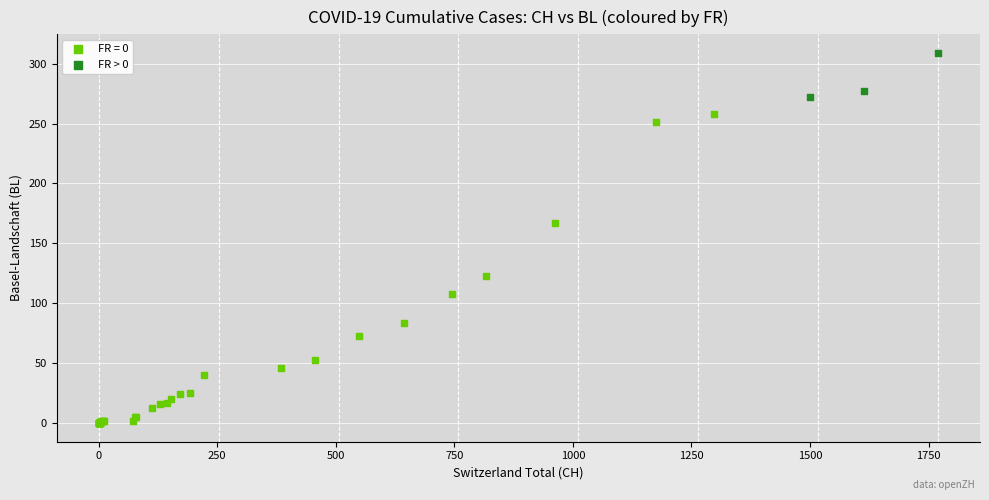

Which series reaches the maximum Y coordinate?

FR > 0